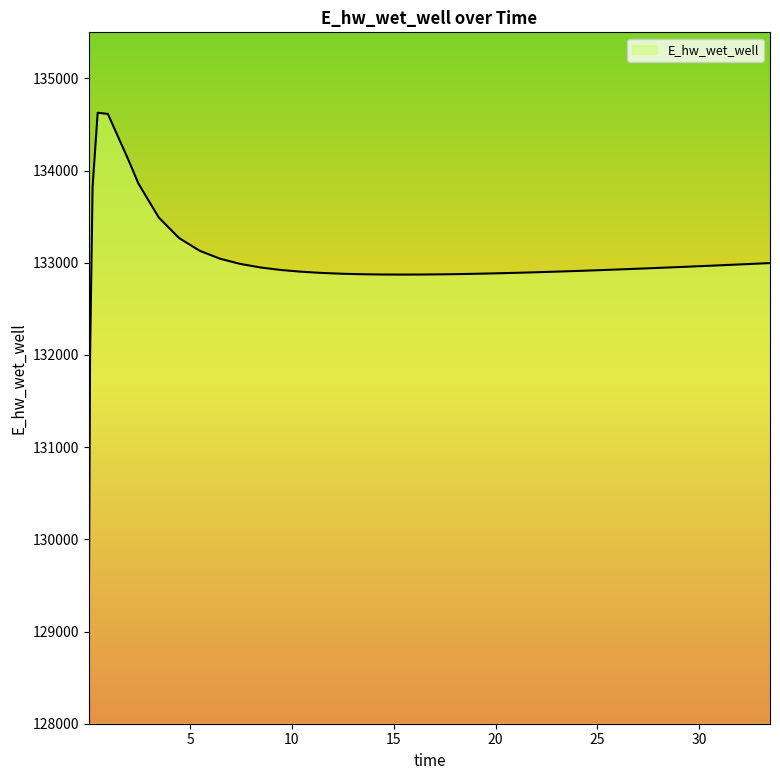

What is the smallest value displayed?

129070.2